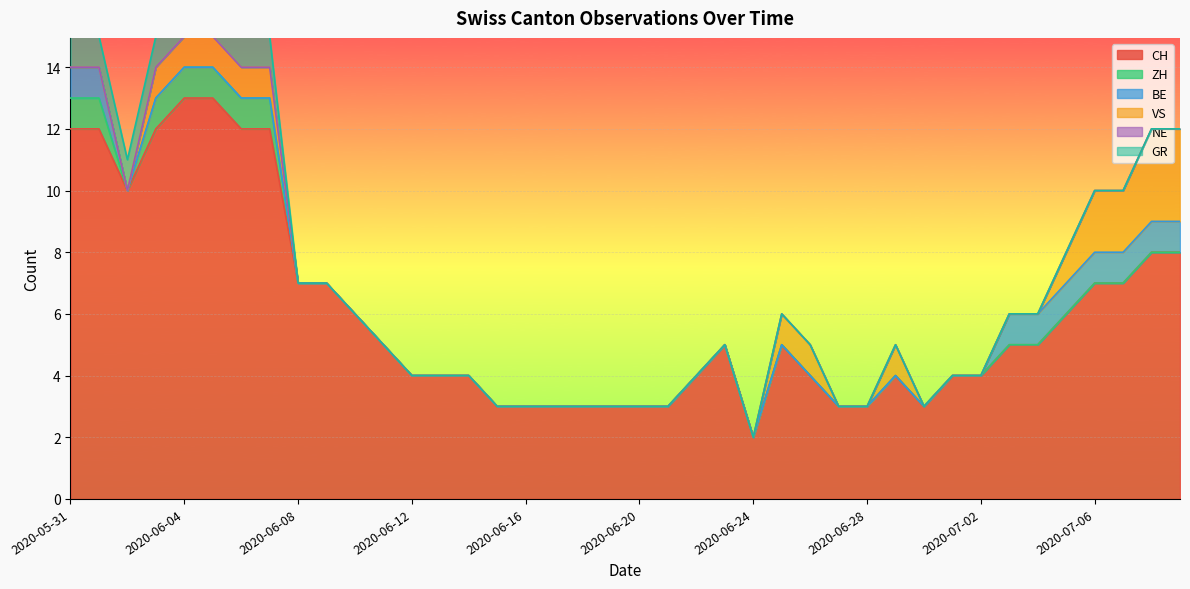

At how many categories does at least one series exceed 10?

7